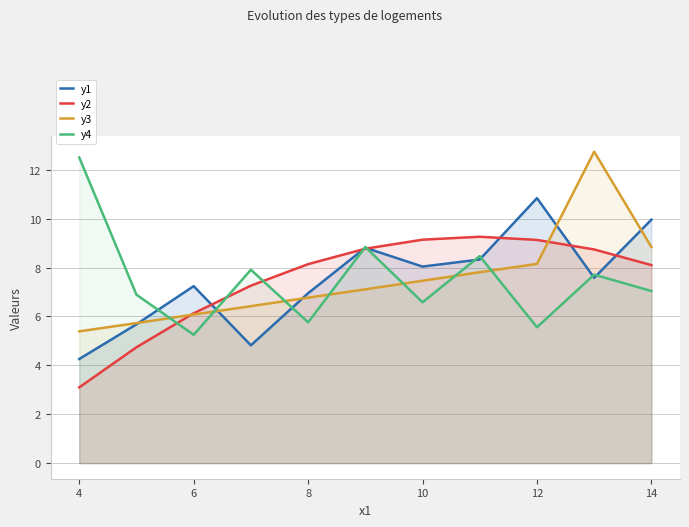

What is the greatest value displayed?

12.7